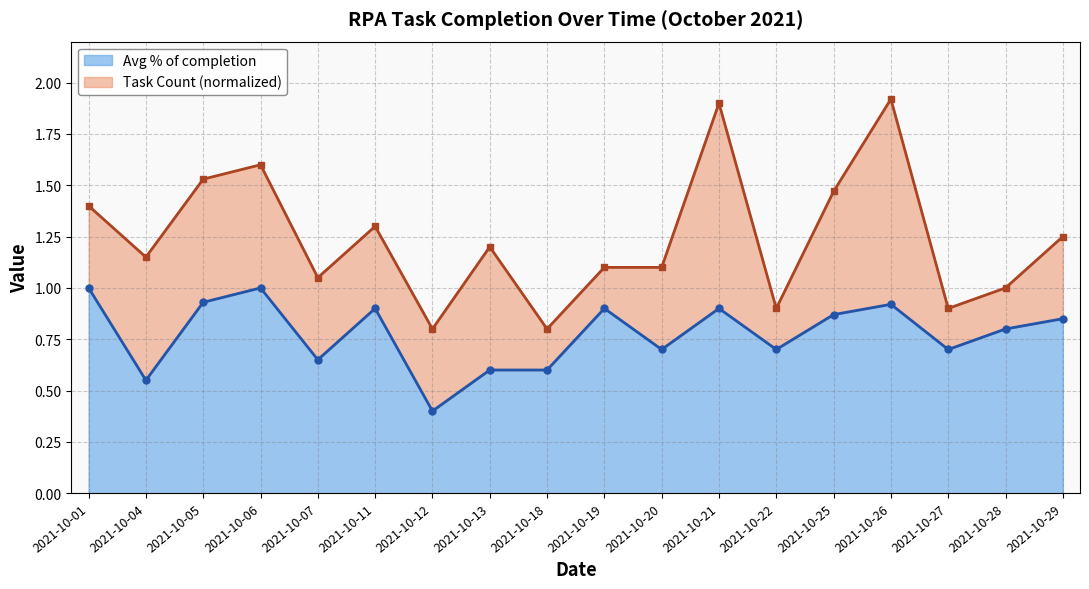

The chart shows a value of 0.7 at 2021-10-20. True or false?

True